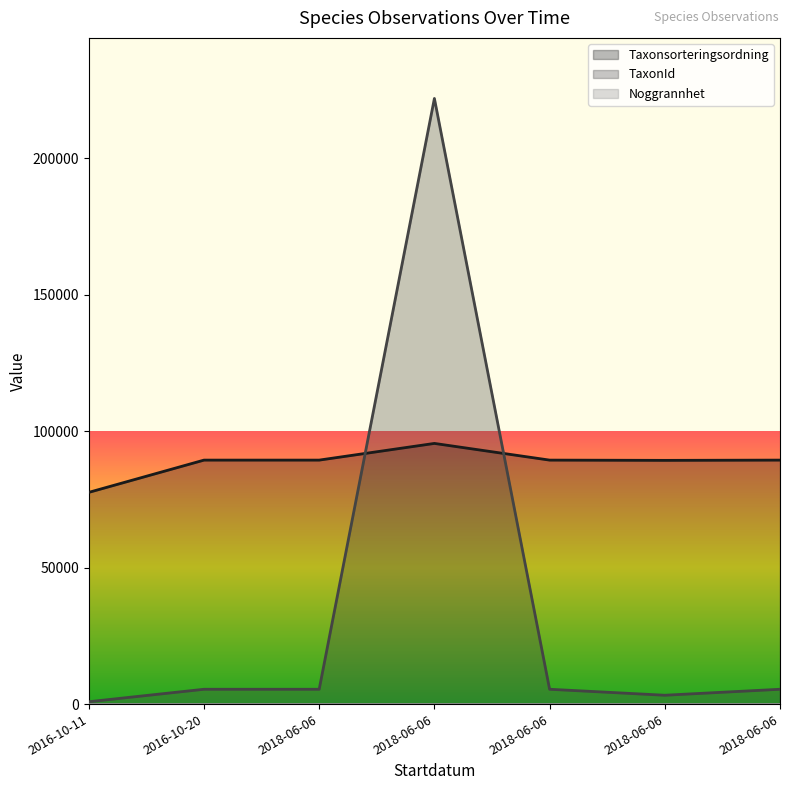

How many intersections are there between Taxonsorteringsordning and TaxonId?

2